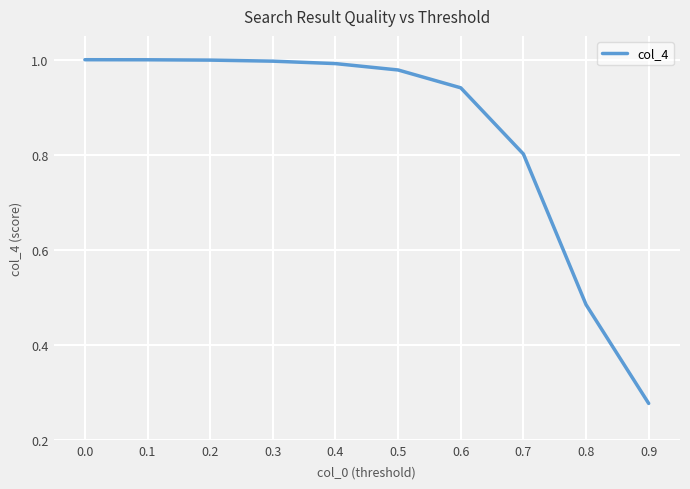

What is the approximate value at 0.7?

0.8